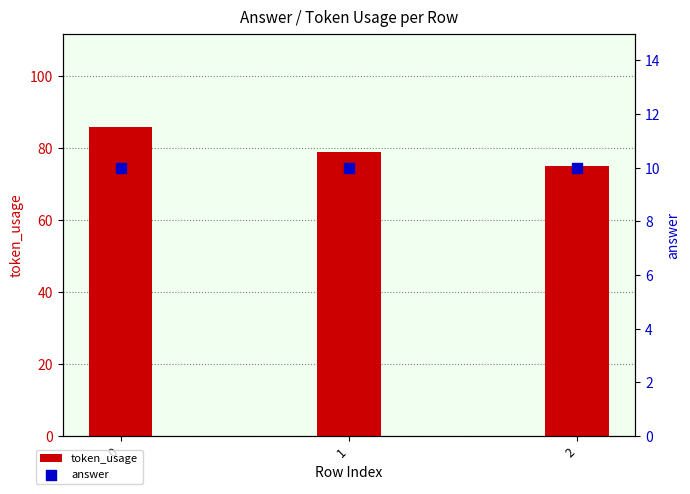

Which series has the largest Y range (max minus min)?

token_usage